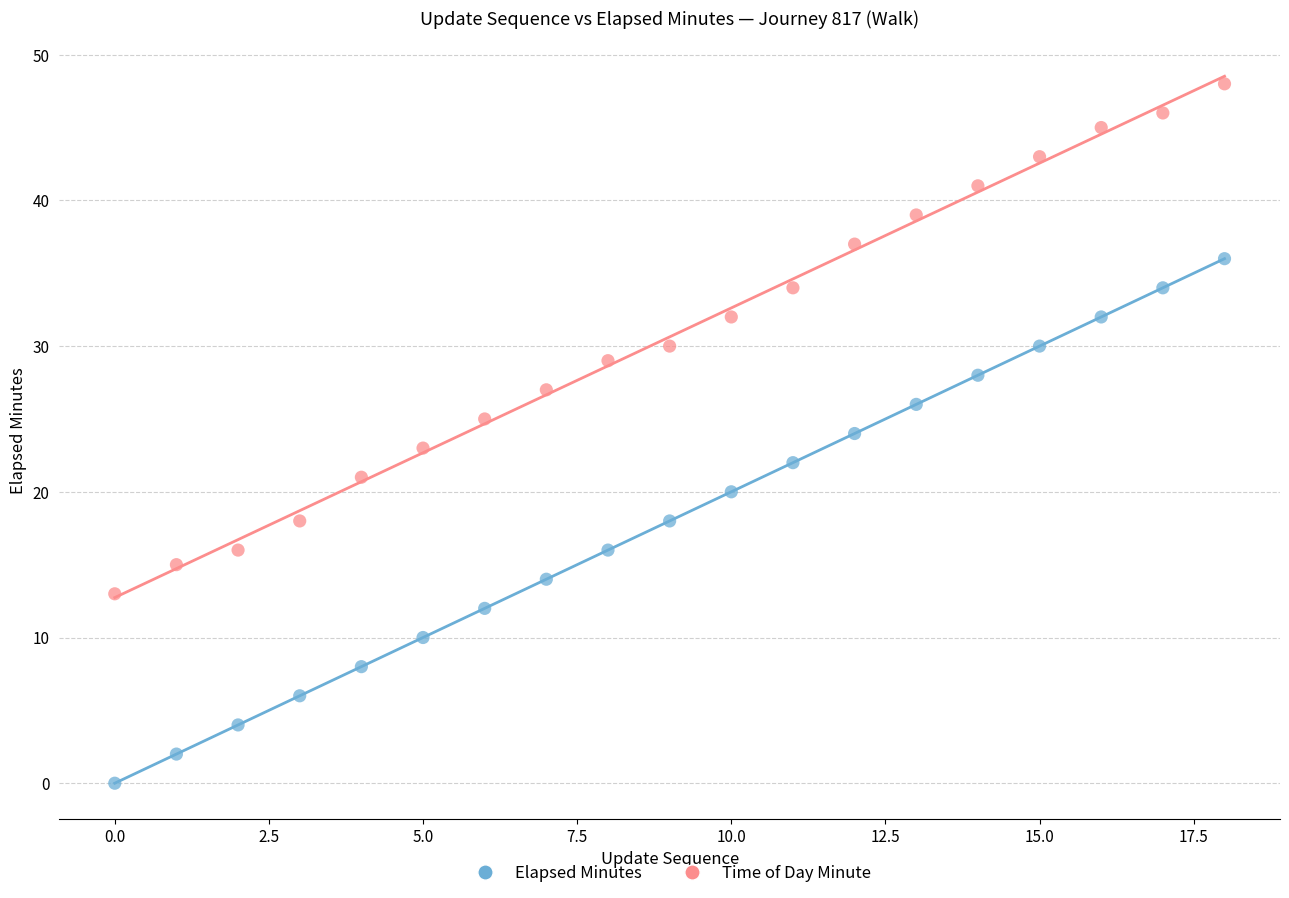

Which series reaches the minimum Y coordinate?

Elapsed Minutes